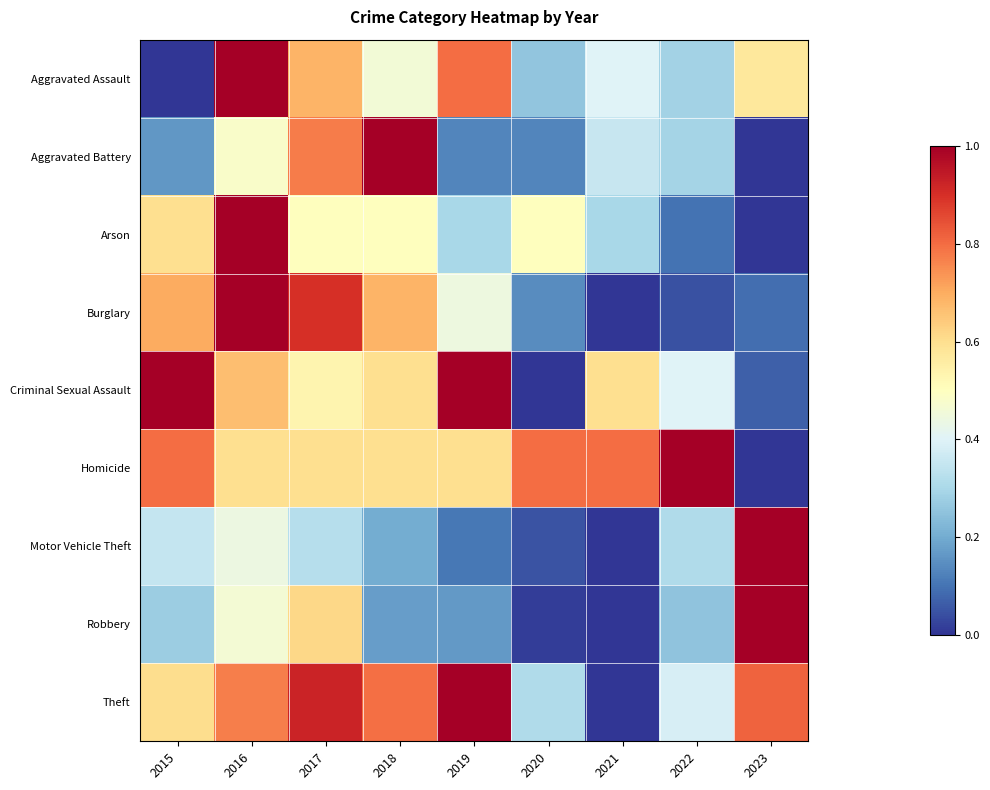

Reading left to right, what are all the values shown in this chart?

Aggravated Assault: 2015=0.0	2016=1.0	2017=0.7	2018=0.5	2019=0.8	2020=0.3	2021=0.4	2022=0.3	2023=0.6
Aggravated Battery: 2015=0.2	2016=0.5	2017=0.8	2018=1.0	2019=0.1	2020=0.1	2021=0.4	2022=0.3	2023=0.0
Arson: 2015=0.6	2016=1.0	2017=0.5	2018=0.5	2019=0.3	2020=0.5	2021=0.3	2022=0.1	2023=0.0
Burglary: 2015=0.7	2016=1.0	2017=0.9	2018=0.7	2019=0.4	2020=0.1	2021=0.0	2022=0.0	2023=0.1
Criminal Sexual Assault: 2015=1.0	2016=0.7	2017=0.5	2018=0.6	2019=1.0	2020=0.0	2021=0.6	2022=0.4	2023=0.1
Homicide: 2015=0.8	2016=0.6	2017=0.6	2018=0.6	2019=0.6	2020=0.8	2021=0.8	2022=1.0	2023=0.0
Motor Vehicle Theft: 2015=0.3	2016=0.4	2017=0.3	2018=0.2	2019=0.1	2020=0.0	2021=0.0	2022=0.3	2023=1.0
Robbery: 2015=0.3	2016=0.5	2017=0.6	2018=0.2	2019=0.2	2020=0.0	2021=0.0	2022=0.3	2023=1.0
Theft: 2015=0.6	2016=0.8	2017=0.9	2018=0.8	2019=1.0	2020=0.3	2021=0.0	2022=0.4	2023=0.8